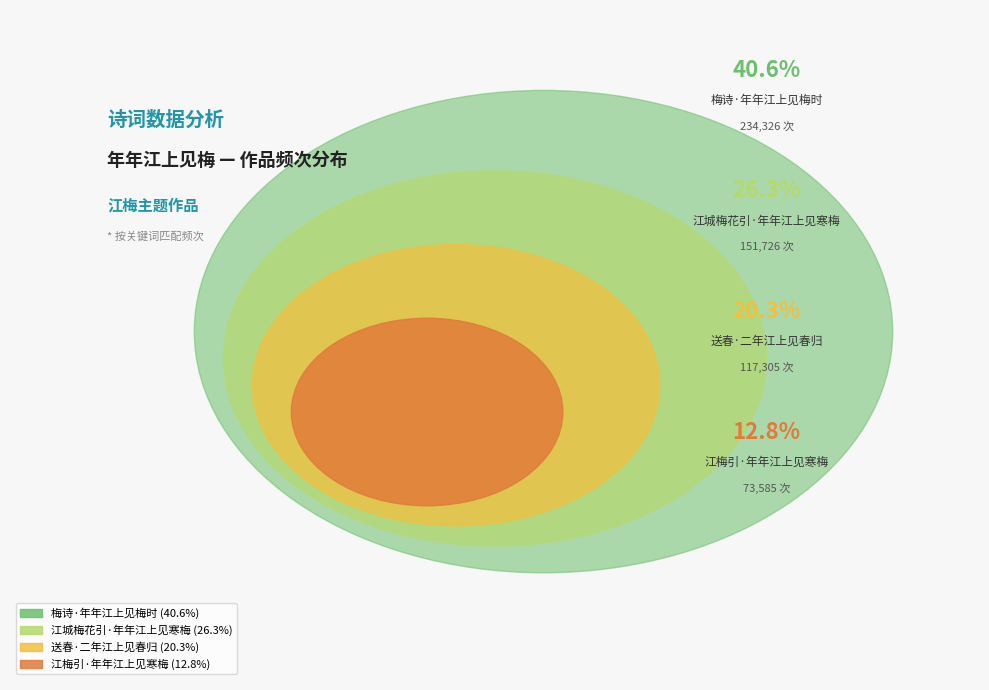

To the nearest percent, what percentage of the pie is 送春·二年江上见春归?

20%